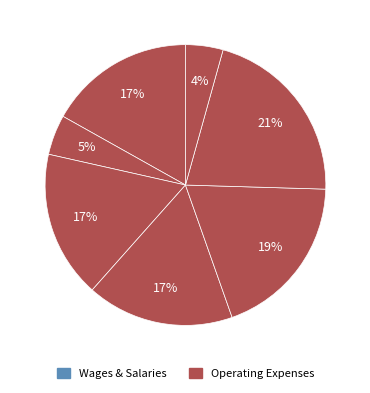

How many segments does this pie chart have?

7